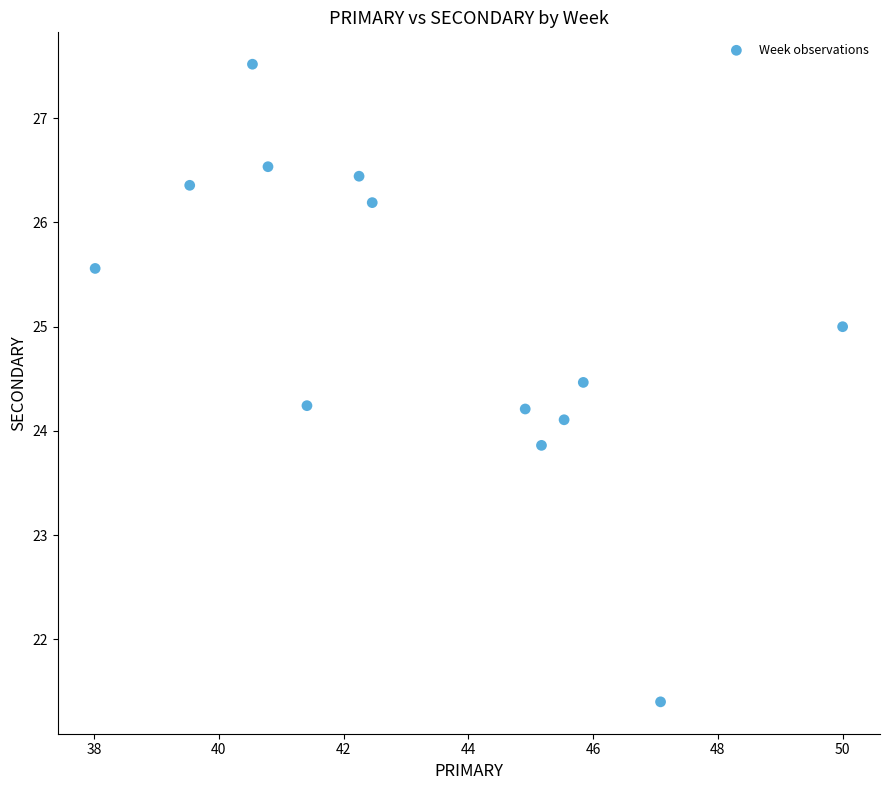

What is the range of Y values (max minus min)?

6.1